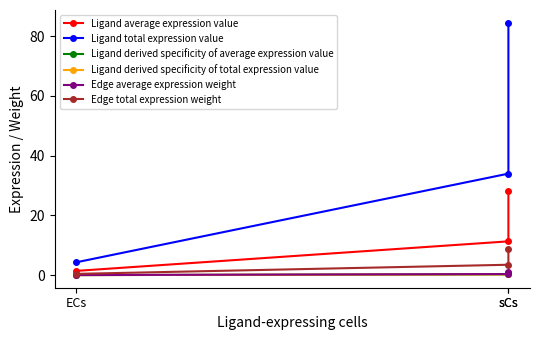

What is the label of the 2nd point from the left?

sCs